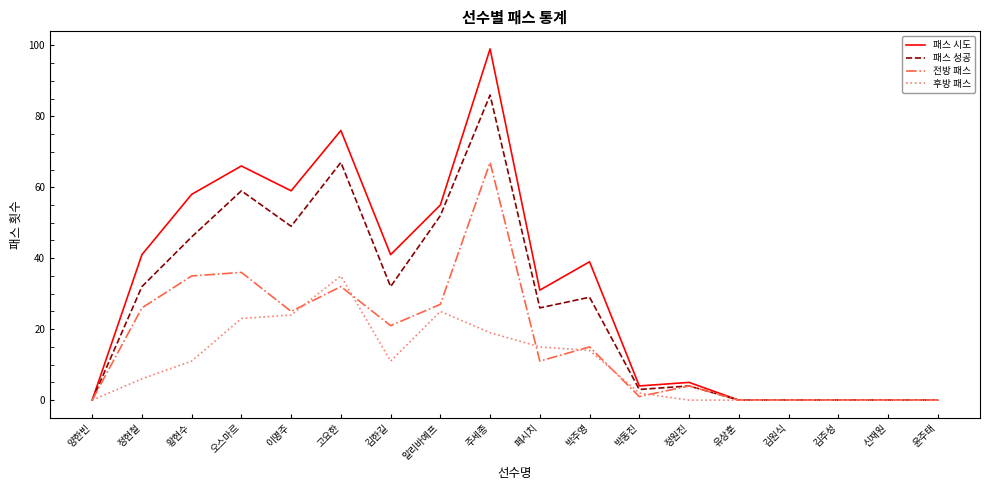

What are all the series names shown in the legend?

패스 시도, 패스 성공, 전방 패스, 후방 패스